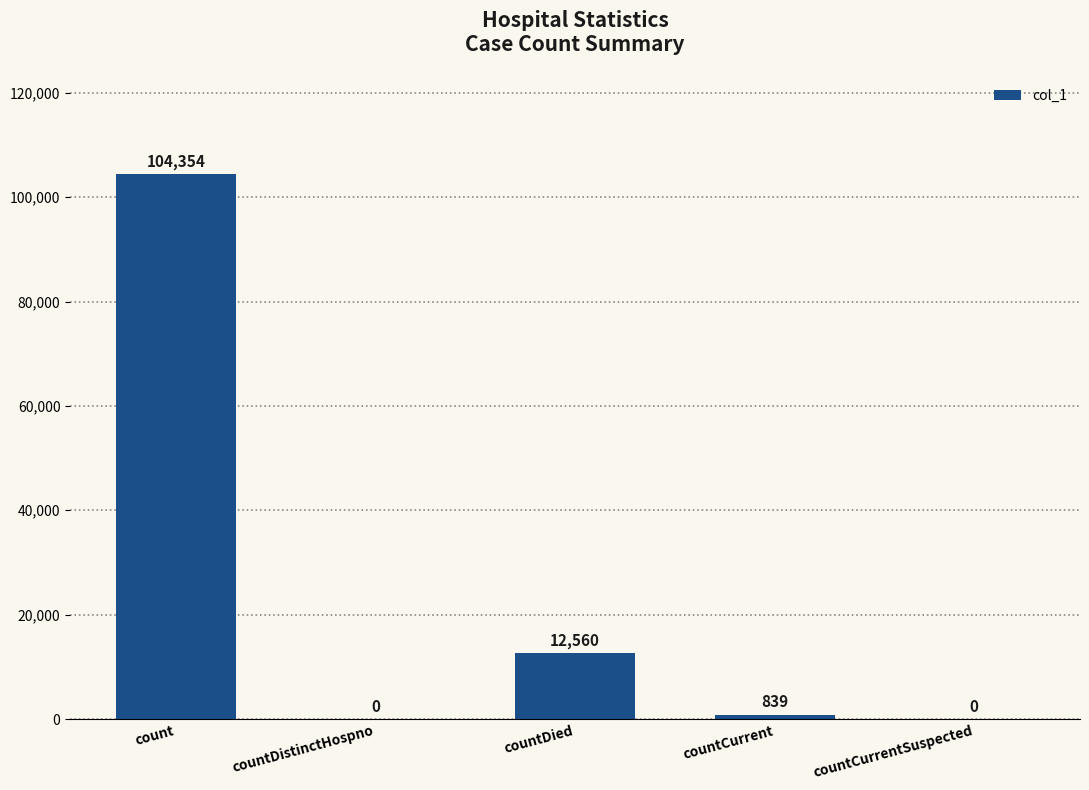

What is the approximate value at count, to the nearest 50?

104350